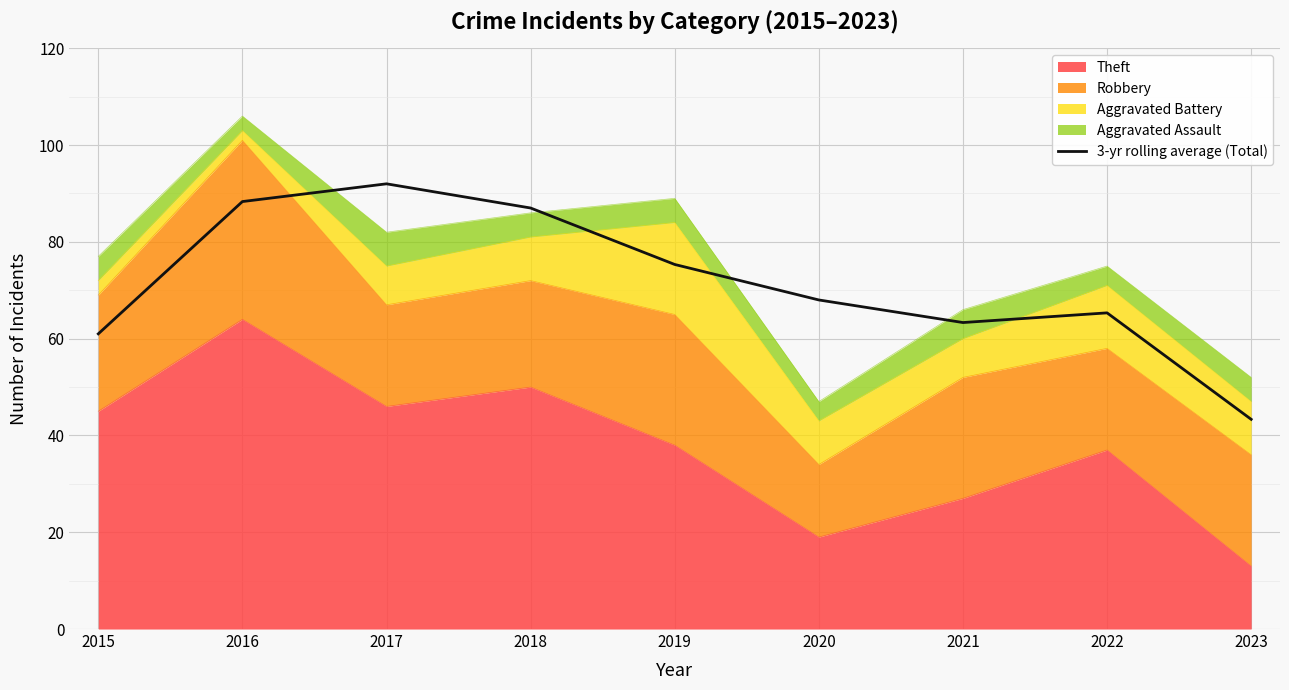

What is the value of the 1st point from the left?

61.0